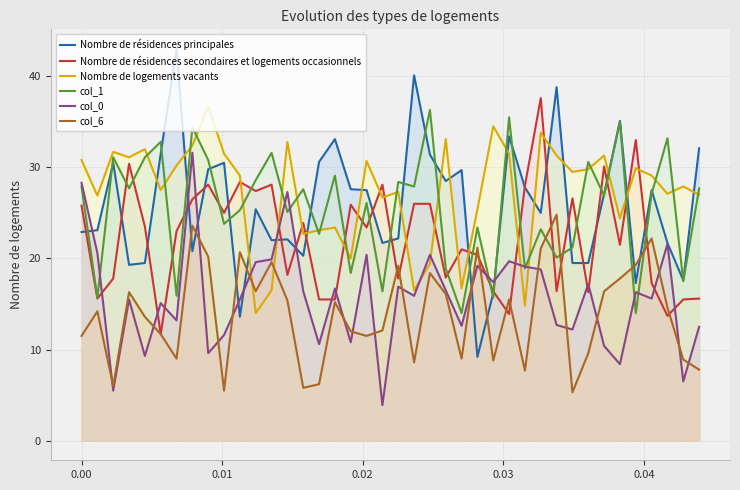

What is the highest value of the Nombre de logements vacants series?

36.7